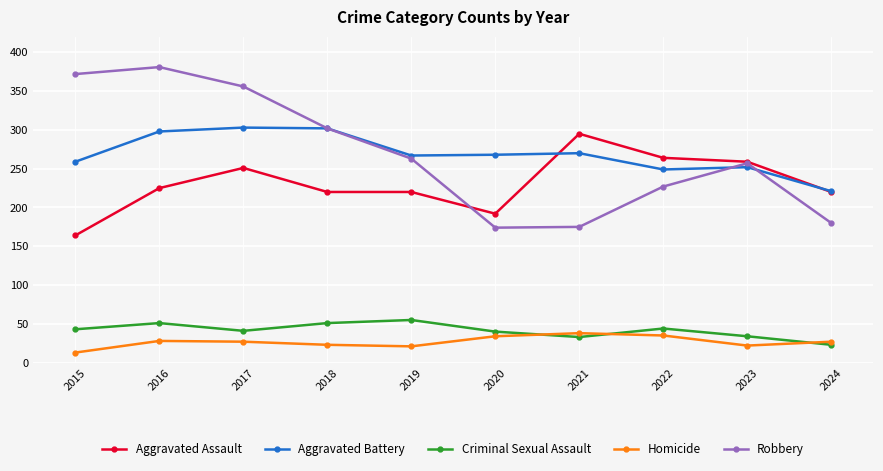

What is the minimum value shown in the chart?

13